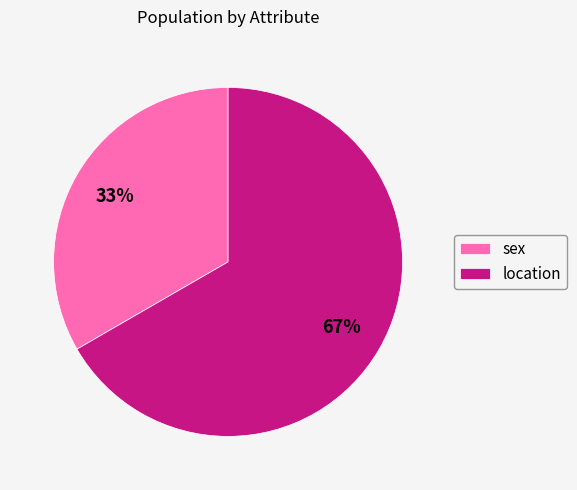

To the nearest percent, what portion does sex represent?

33%